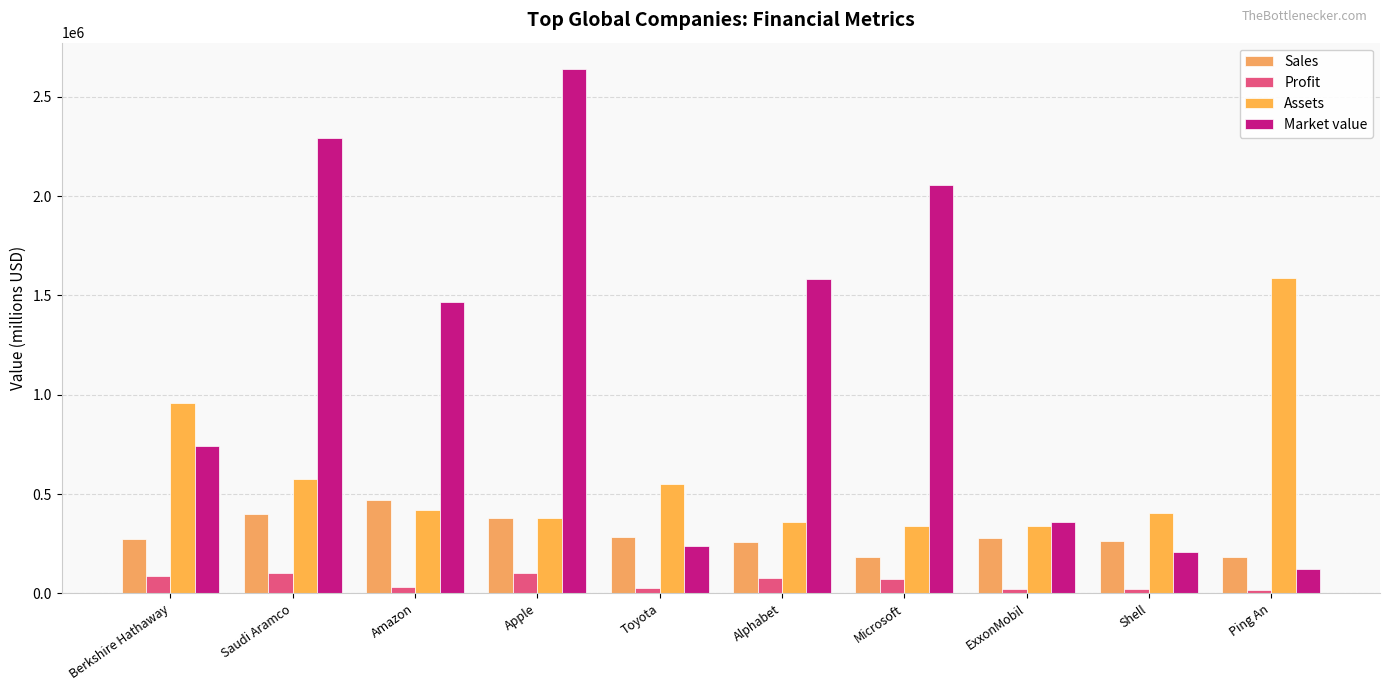

What is the approximate value of Assets at Saudi Aramco, to the nearest 100?

576000